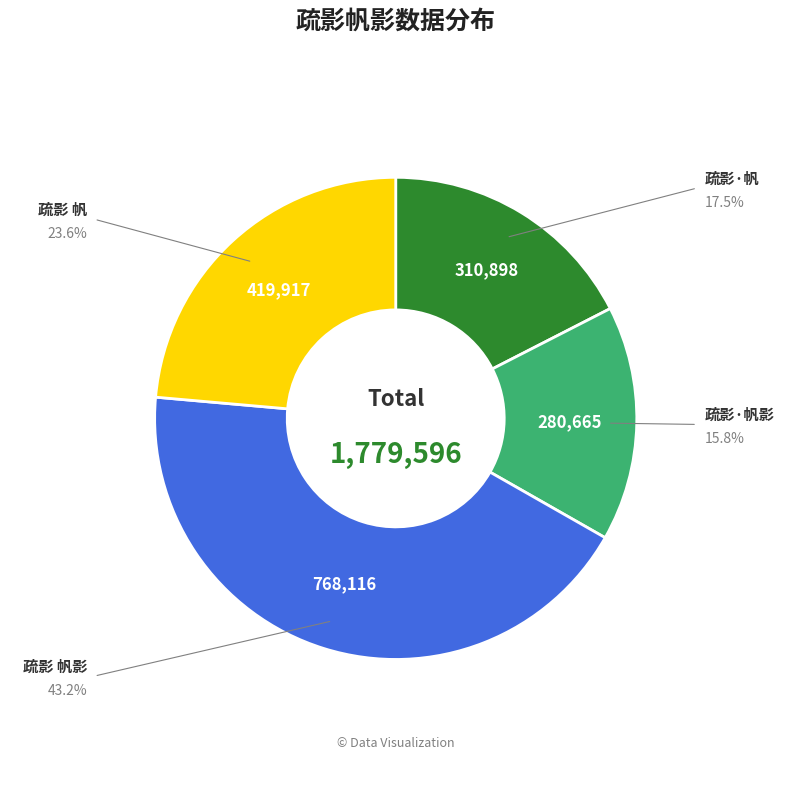

To the nearest percent, what is the difference between the largest and smallest slice percentages?

27%